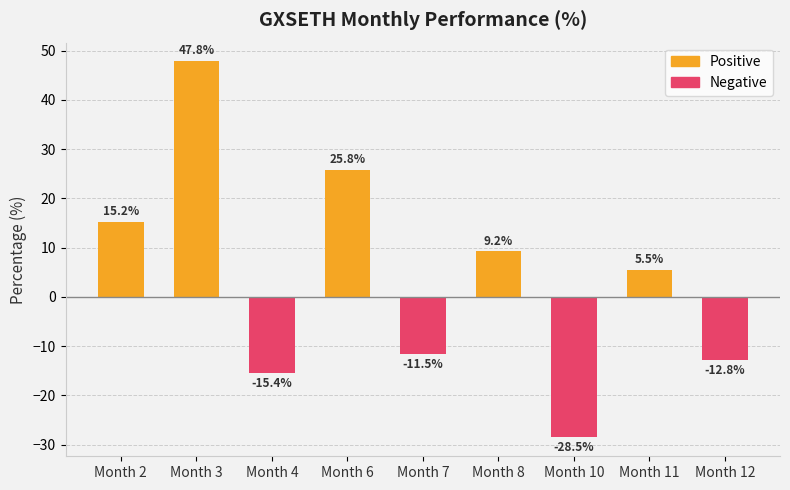

Which has a higher value, 6 or 7?

6